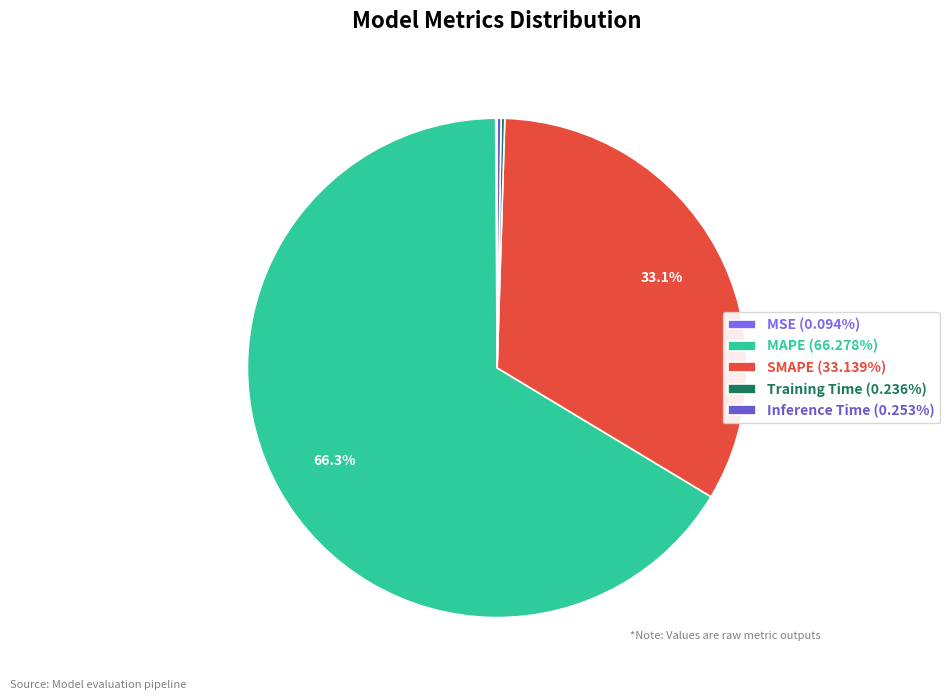

Is it true that MAPE is 66% of the pie?

True